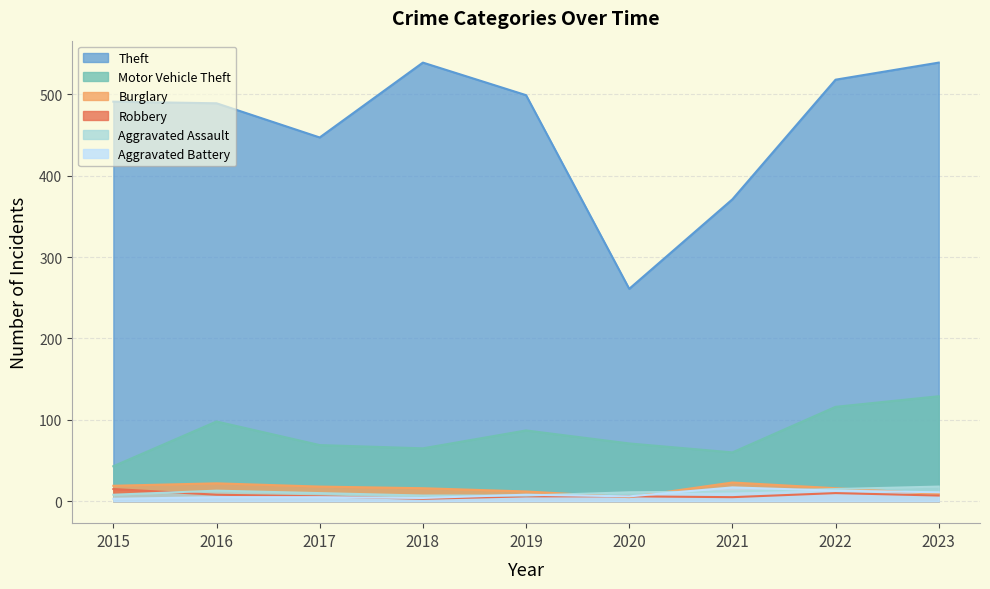

What value does the Robbery series have at 2015, to the nearest 5?

15